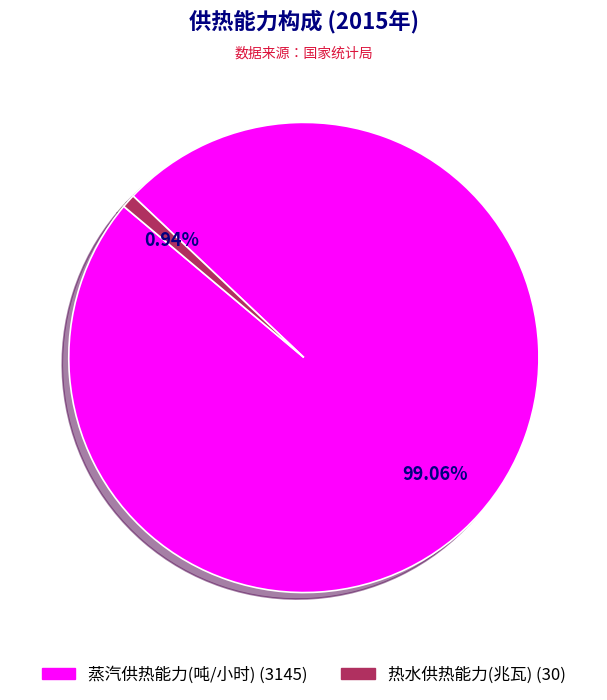

Which category has the smallest portion of the pie?

热水供热能力(兆瓦)